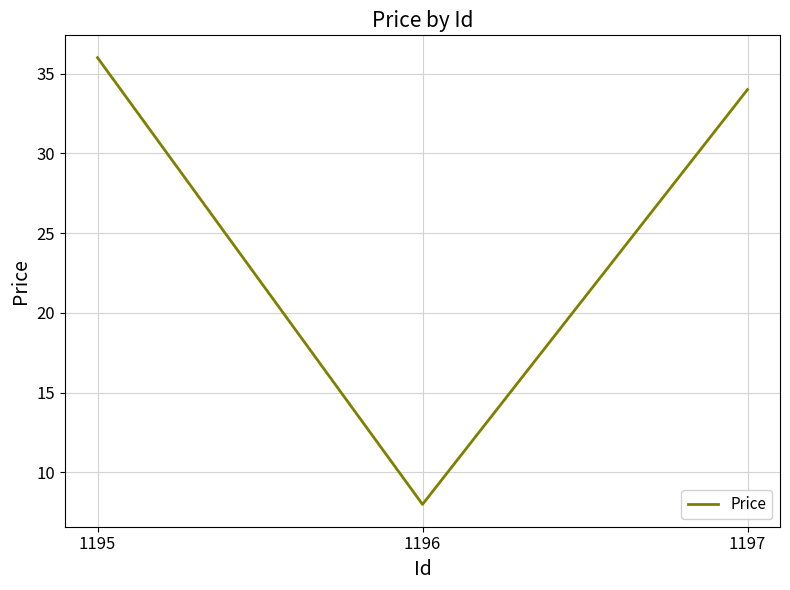

Which label corresponds to the smallest value in the chart?

1196